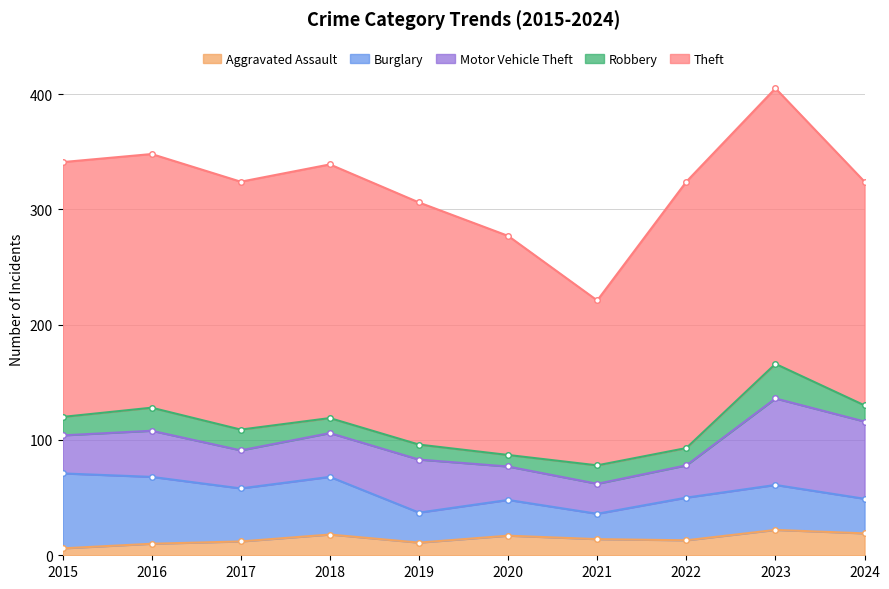

What is the difference between the Robbery values at 2022 and 2015?

1